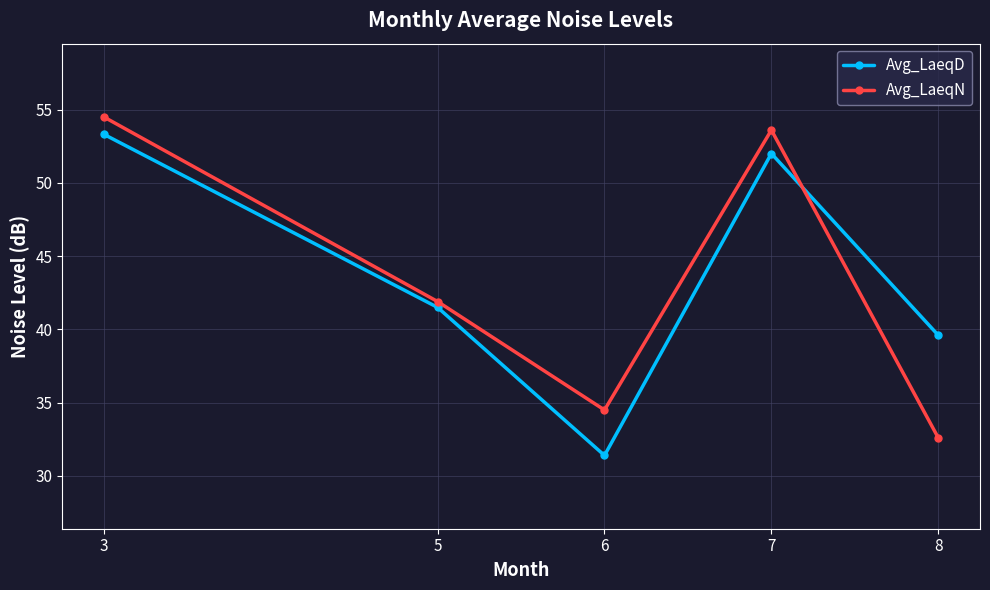

At which category is the sum across all series the highest?

3